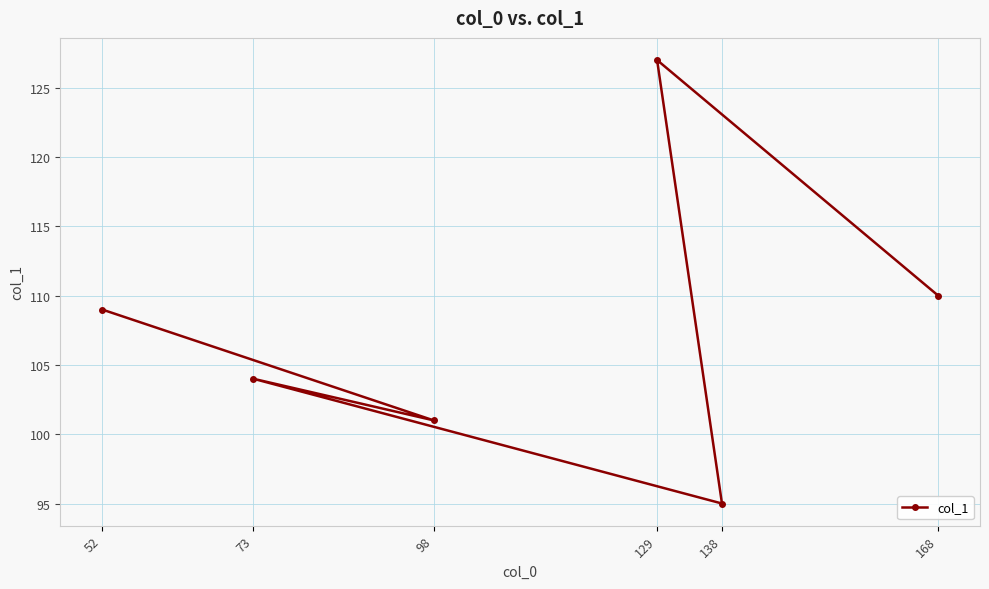

How many distinct data groups are displayed?

1